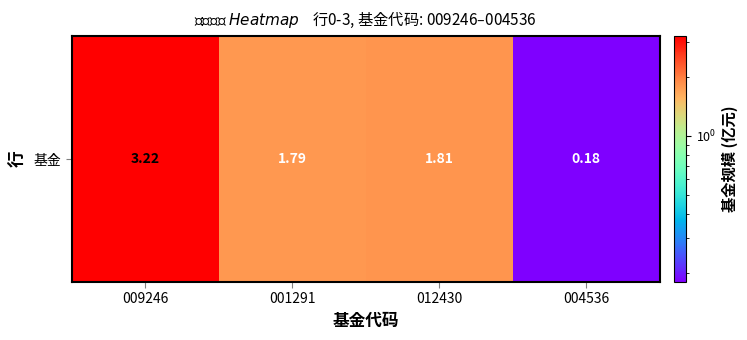

The chart shows a value of 0.2 at 004536. True or false?

True